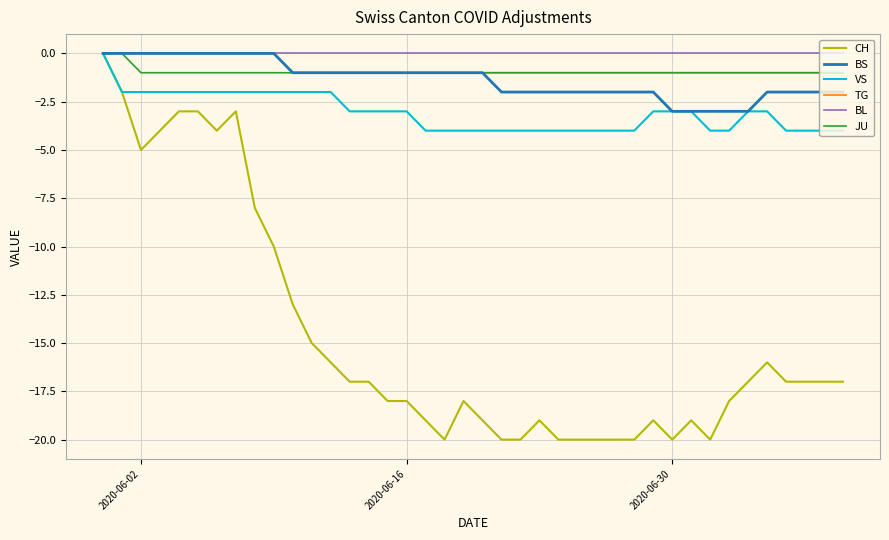

Which series has the largest range (max minus min)?

CH